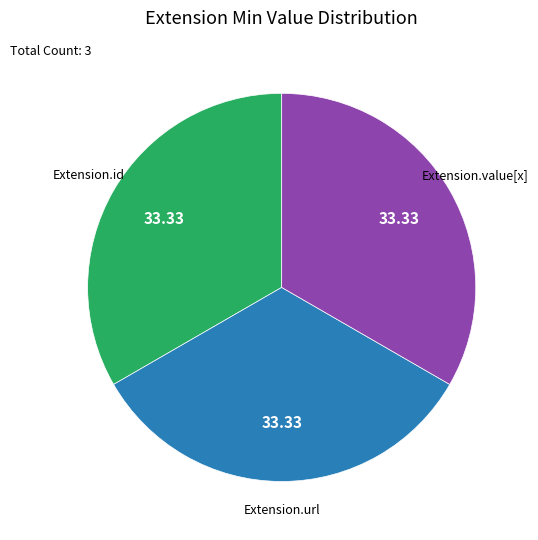

Is there a majority slice in this chart?

No